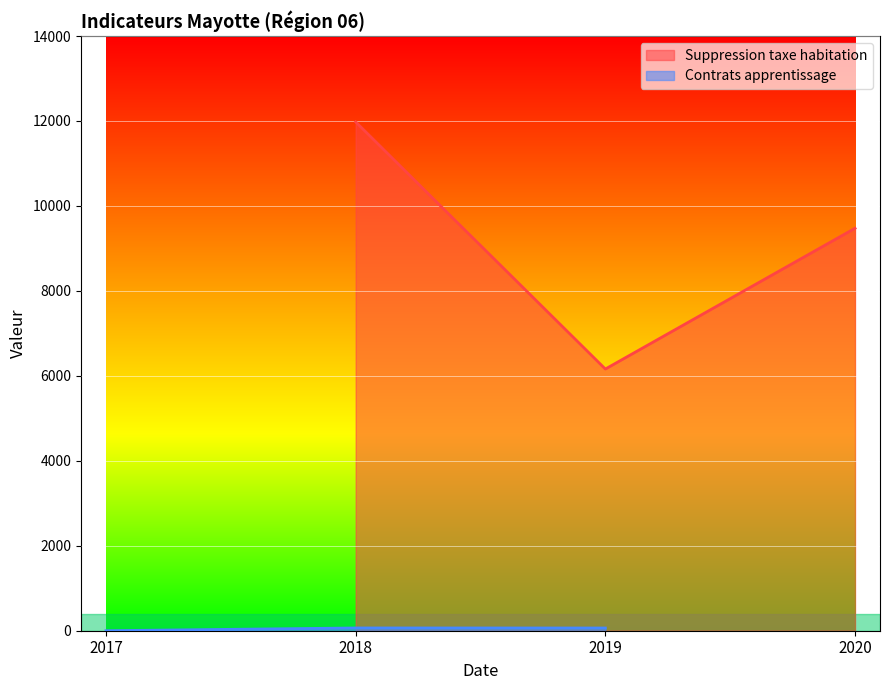

The Contrats apprentissage series shows 65 at 2018. True or false?

True